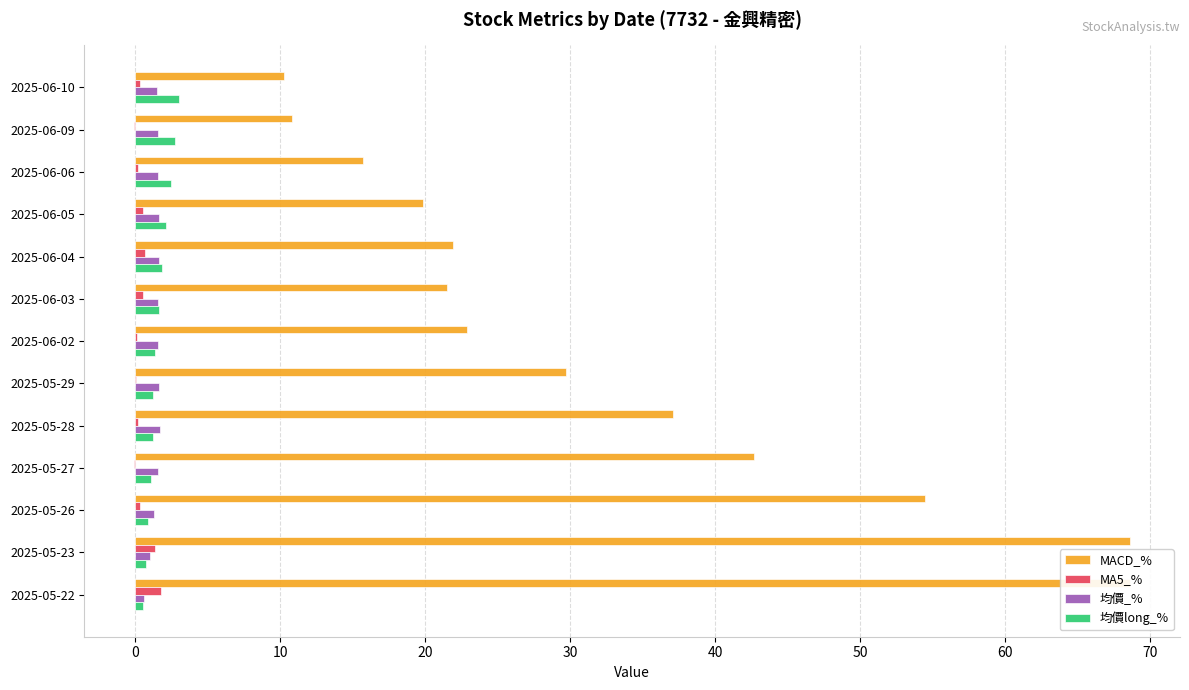

At which category does the chart reach its peak across all series?

2025-05-22